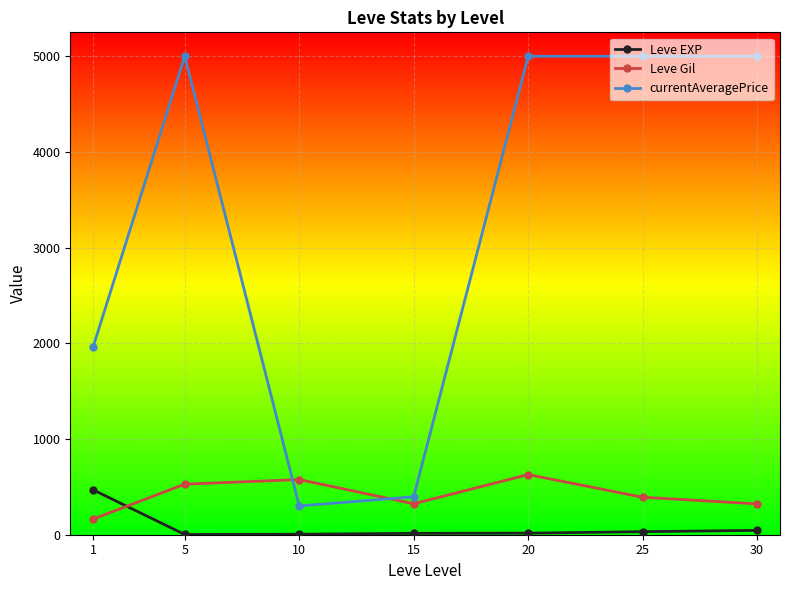

What is the total value across all series at 5?

5530.7